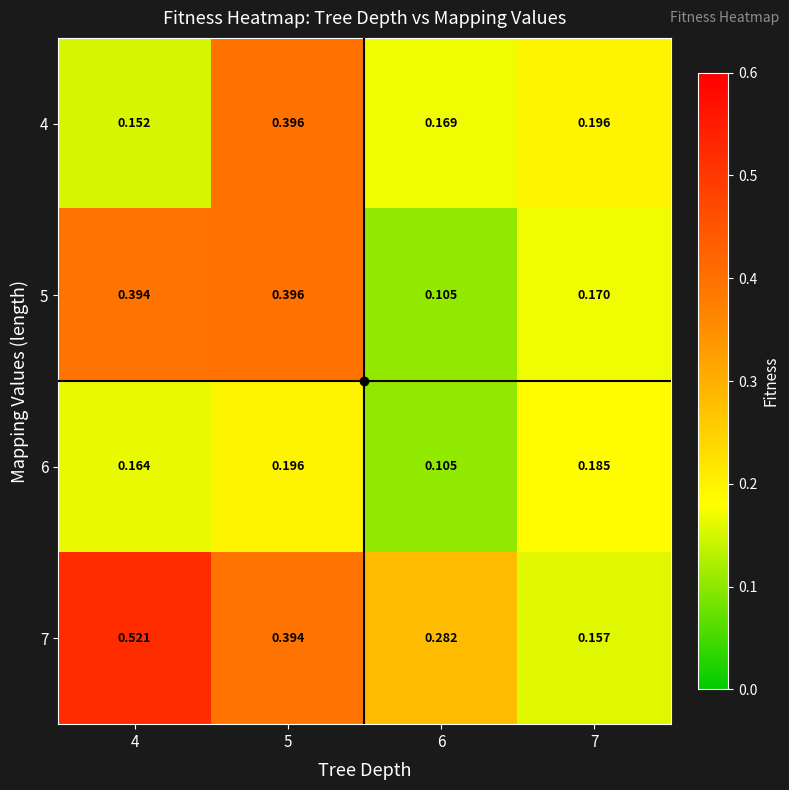

Which series has the largest total across all categories?

7